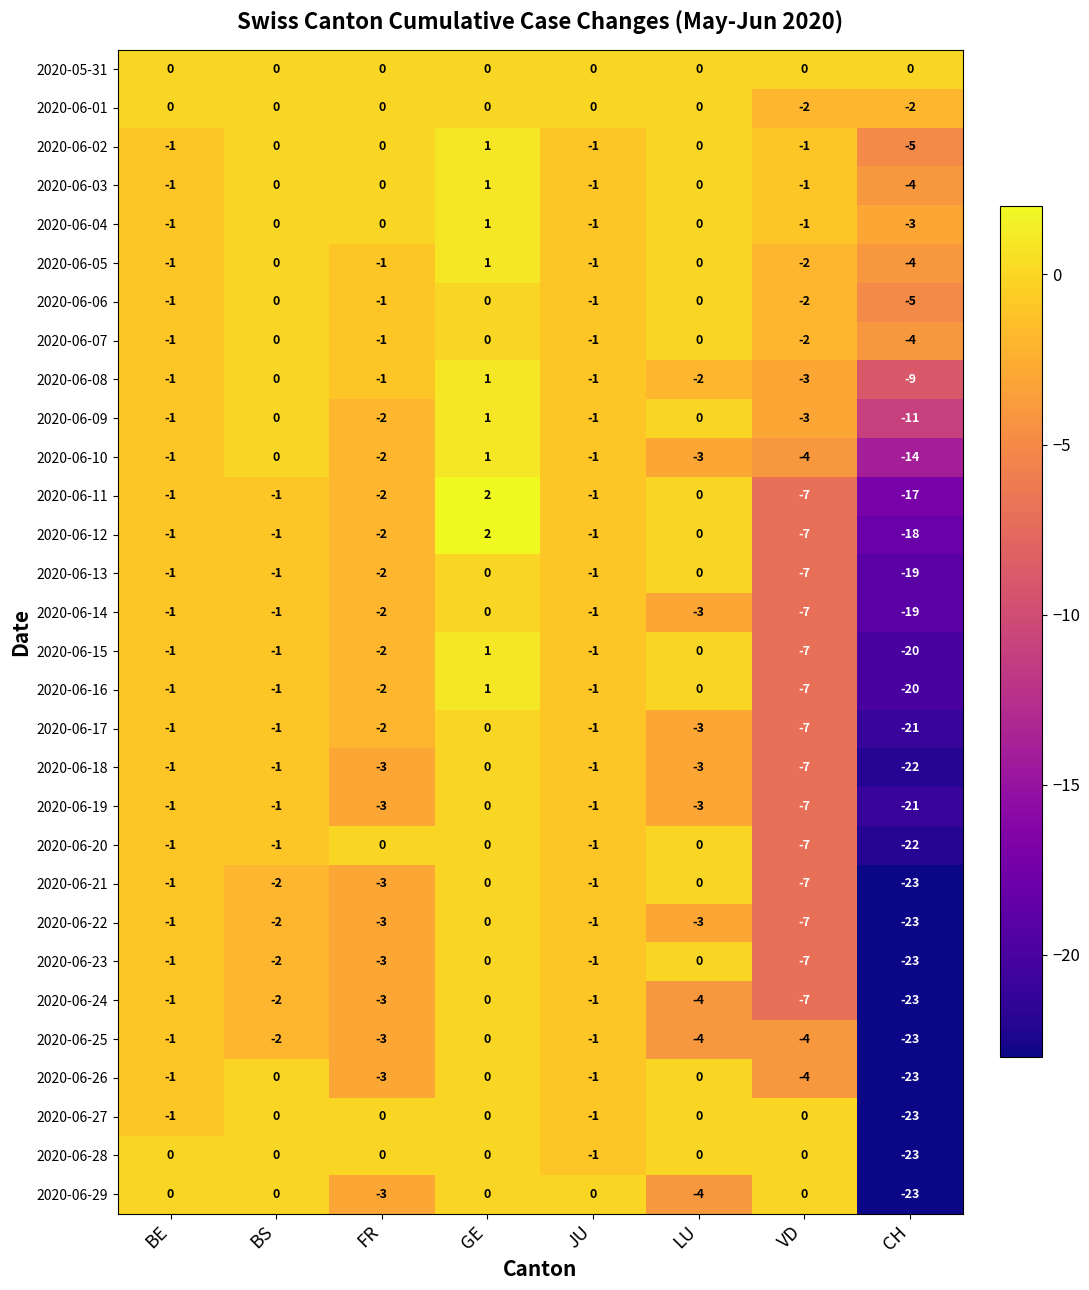

Which label corresponds to the smallest value in the chart?

CH